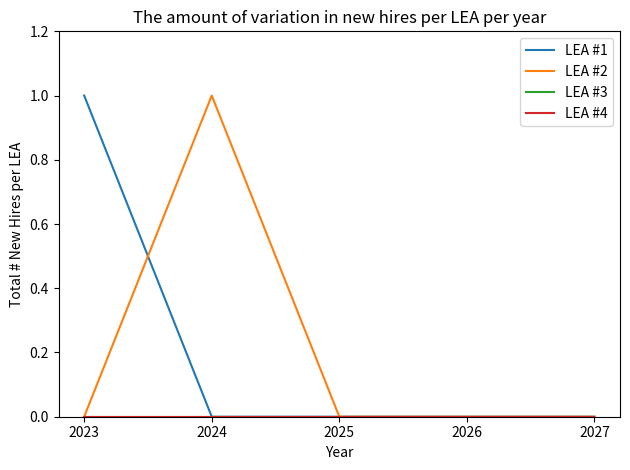

True or false: LEA #3 and LEA #2 intersect in this chart.

False